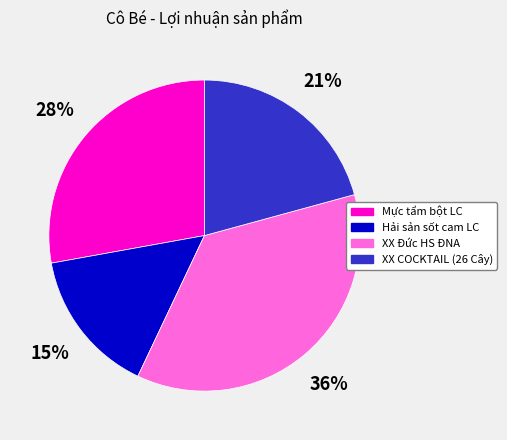

Does XX COCKTAIL (26 Cây) represent more than half of the total?

No